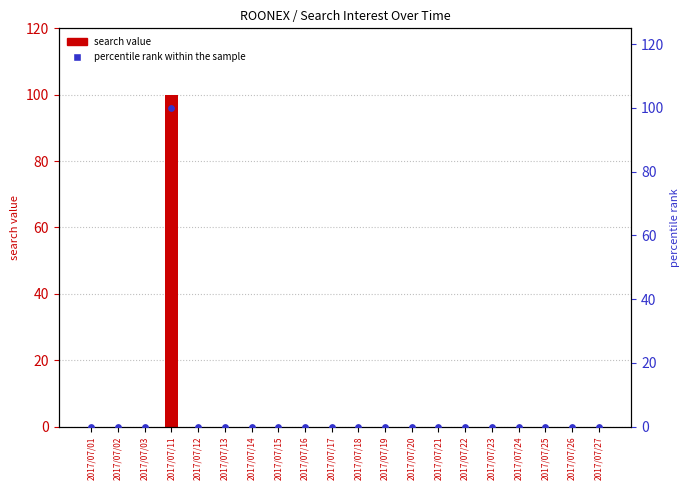

At which category is the sum across all series the highest?

2017/07/11